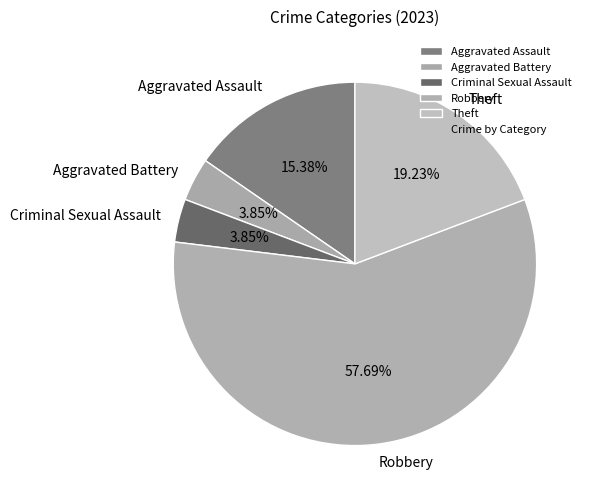

Approximately how many times larger is the value at Theft compared to Robbery?

0.3